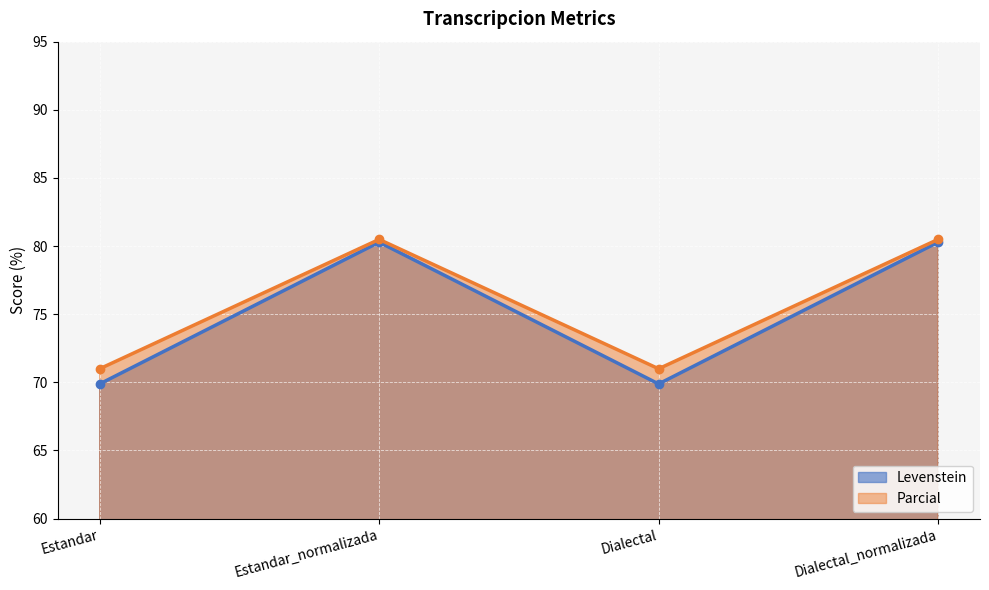

Between Dialectal and Estandar, which is larger?

Dialectal